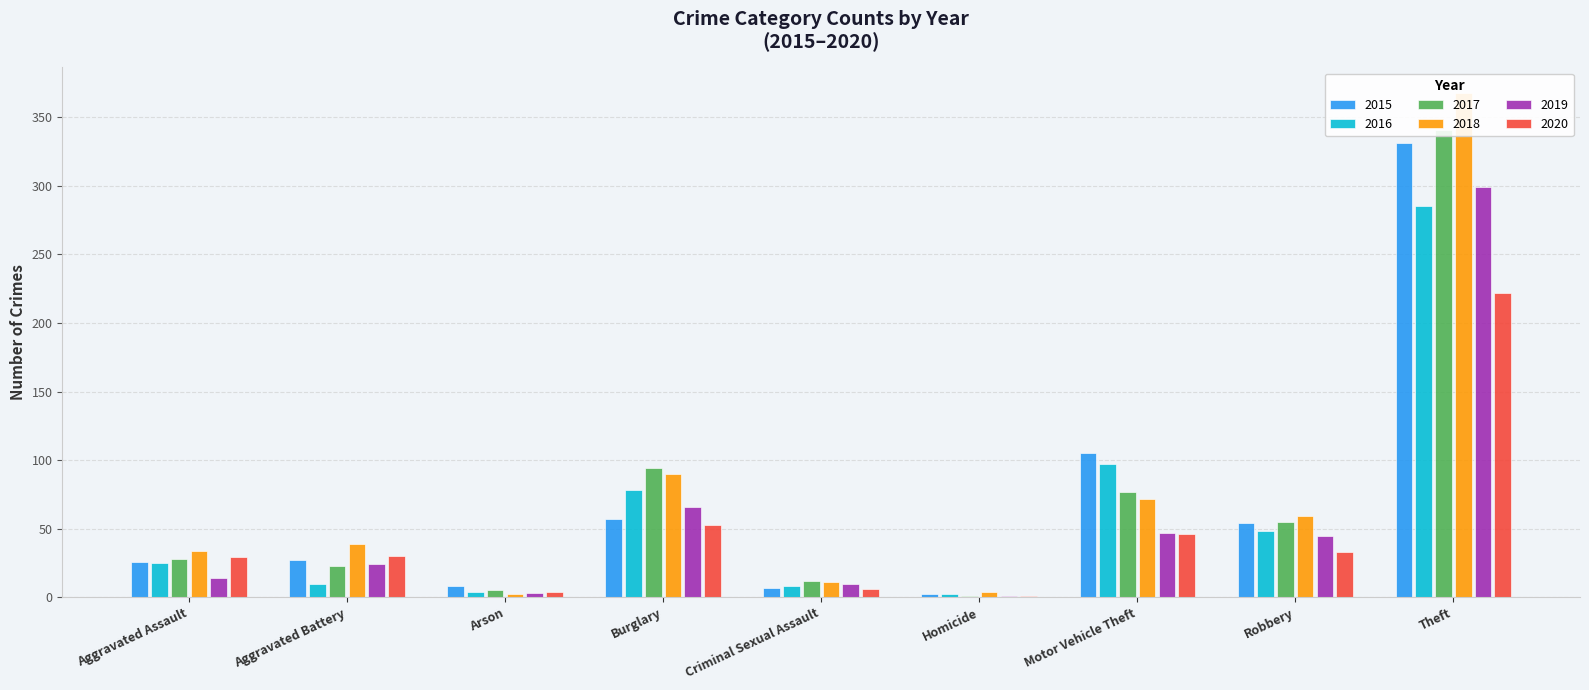

What is the label of the 7th bar from the right?

Arson